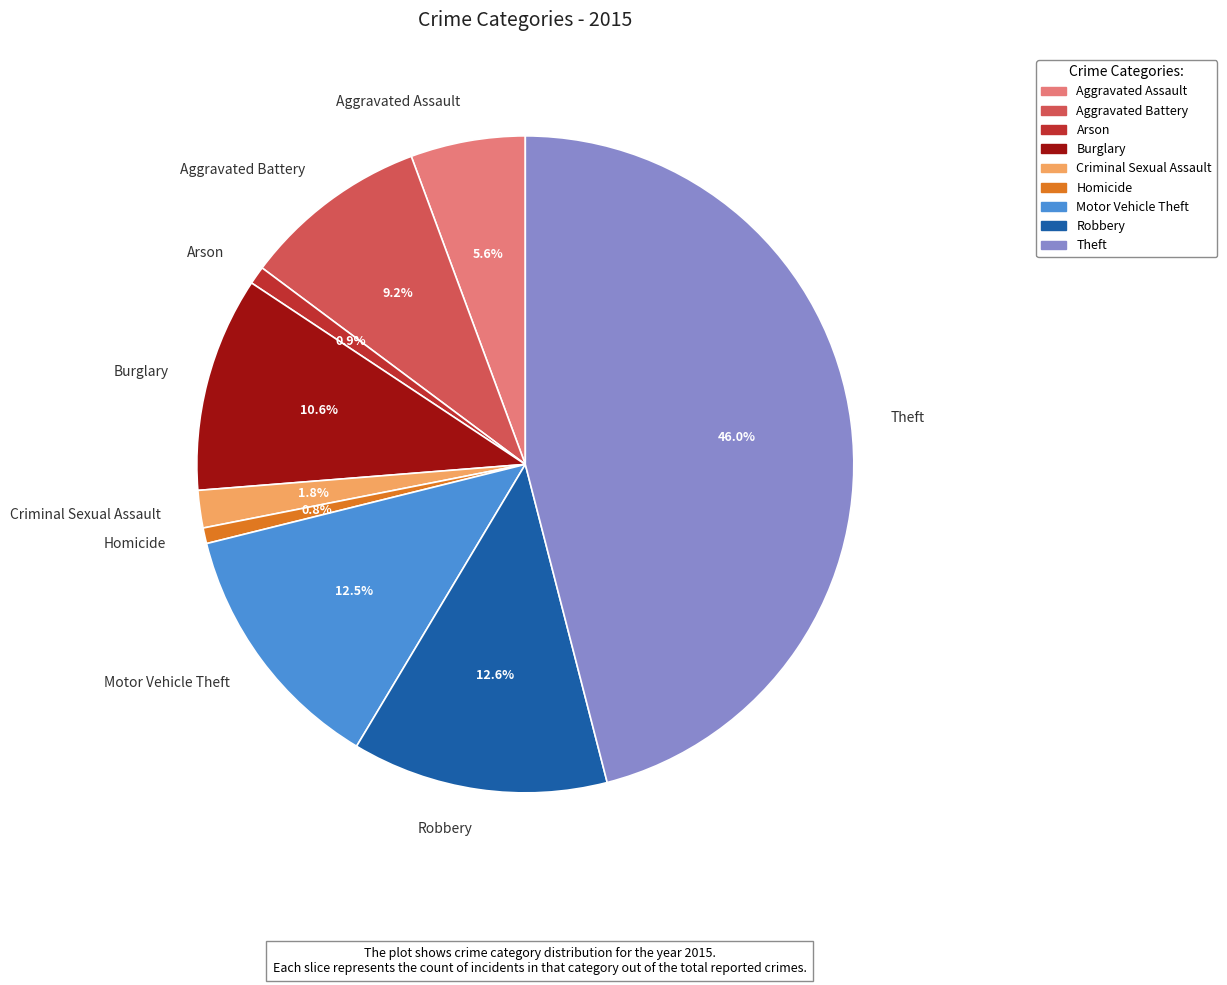

How many segments does this pie chart have?

9